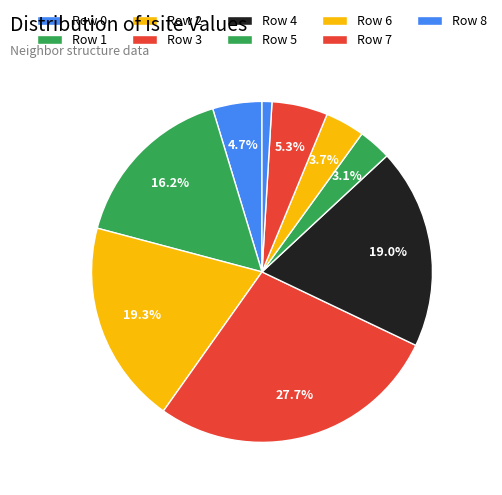

Count the number of slices in the pie.

9